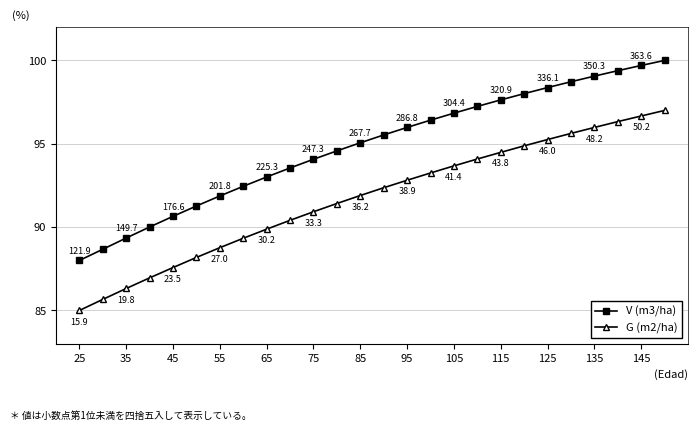

True or false: V (m3/ha) and G (m2/ha) intersect in this chart.

False